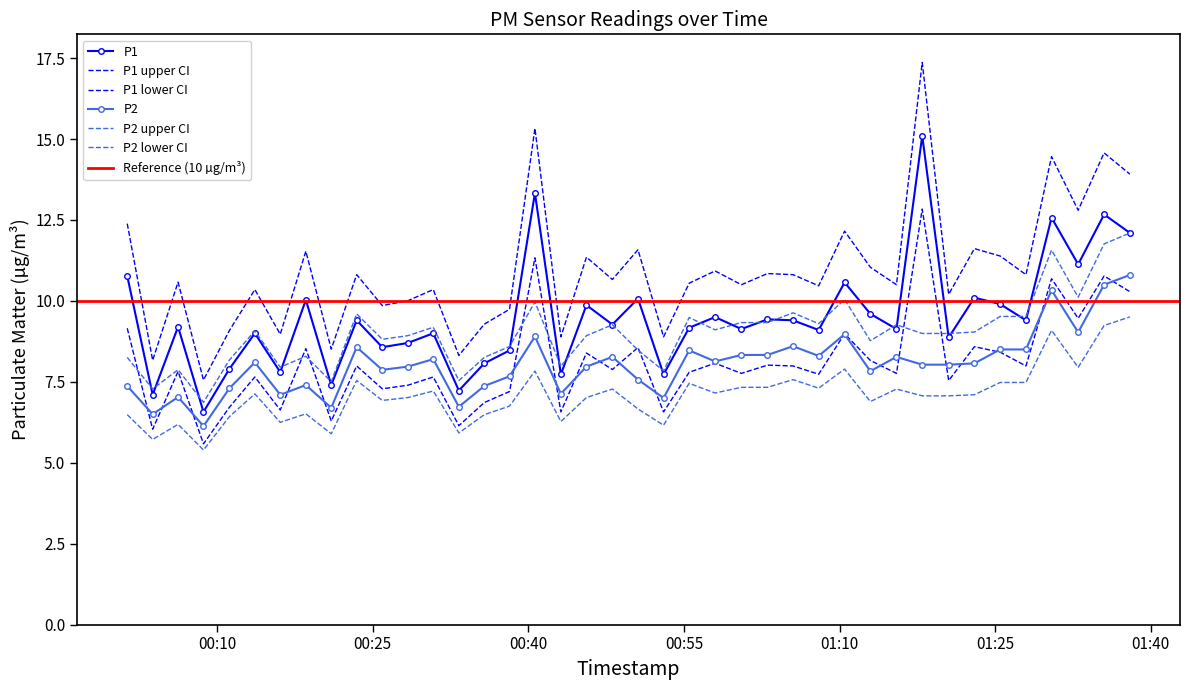

What is the approximate value of P1 at 2022-08-19T01:05:31?

9.4